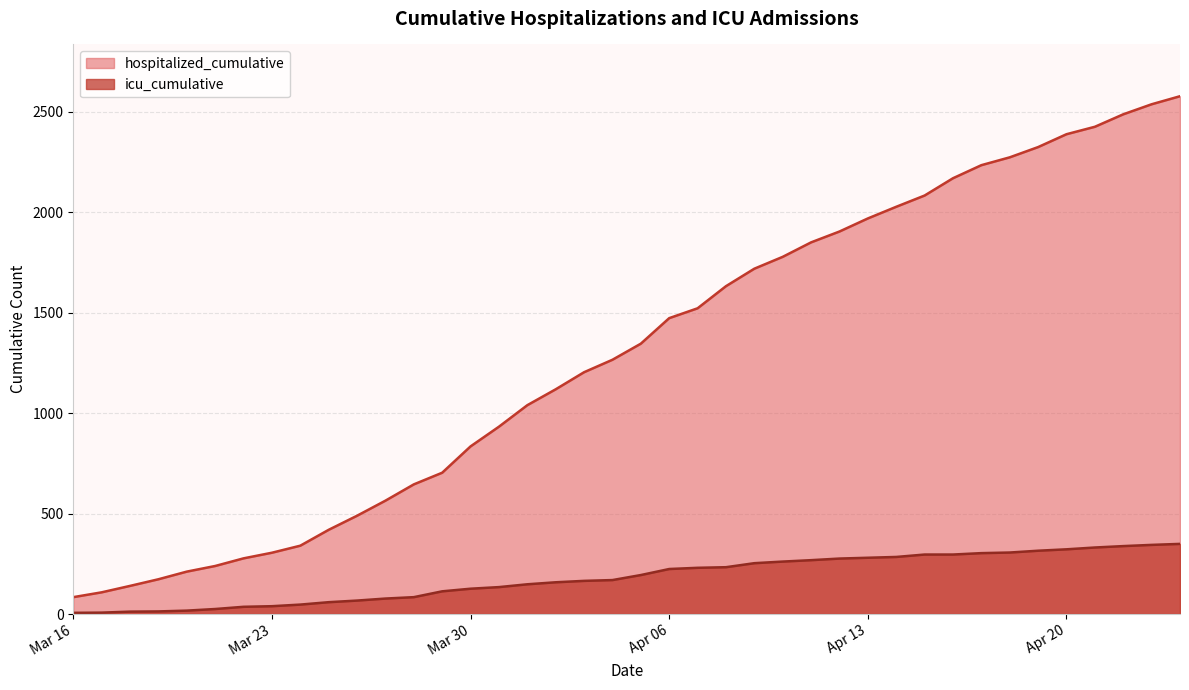

True or false: hospitalized_cumulative and icu_cumulative intersect in this chart.

False